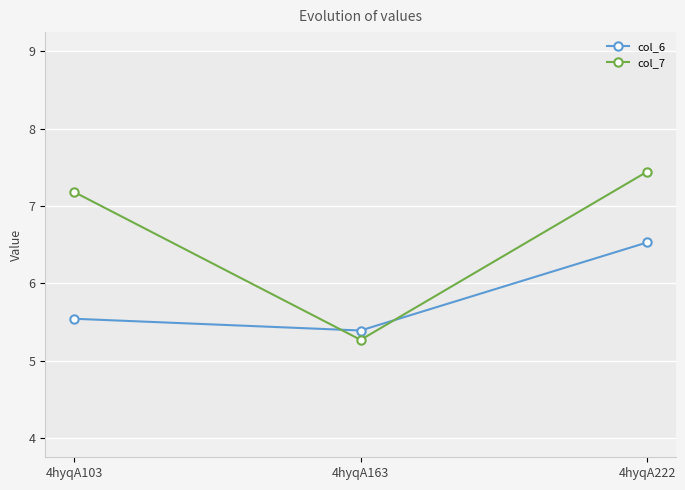

How many lines are shown in the chart?

2